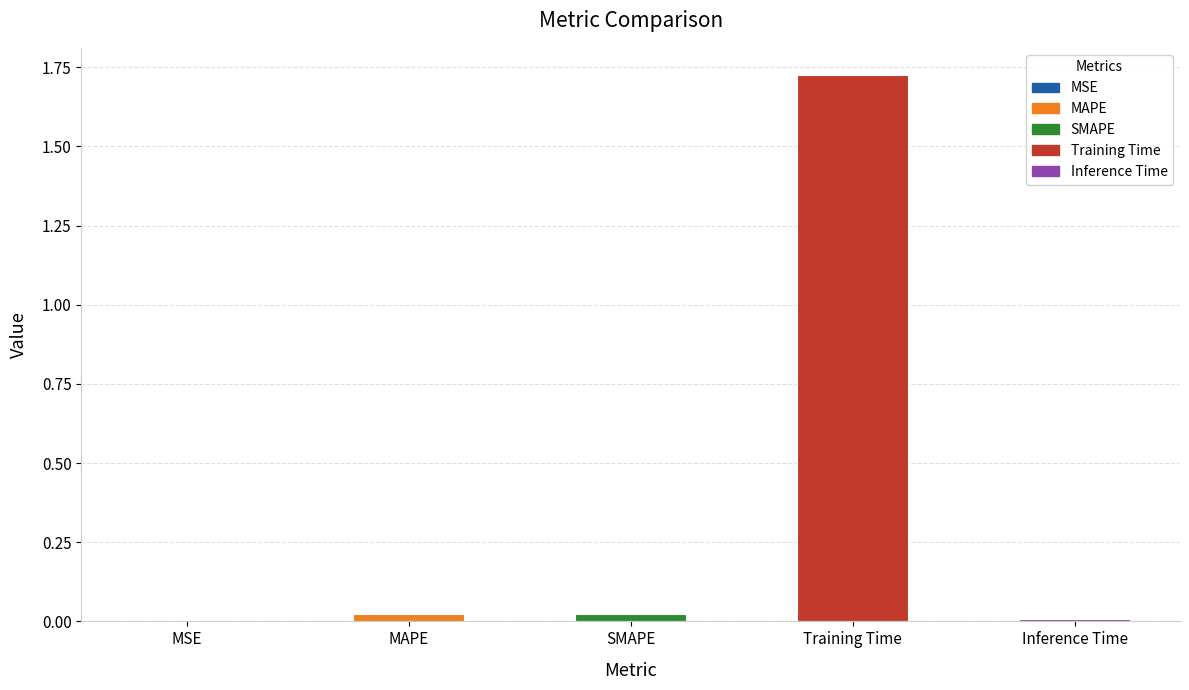

Is it true that the value at Inference Time is 0.0?

True